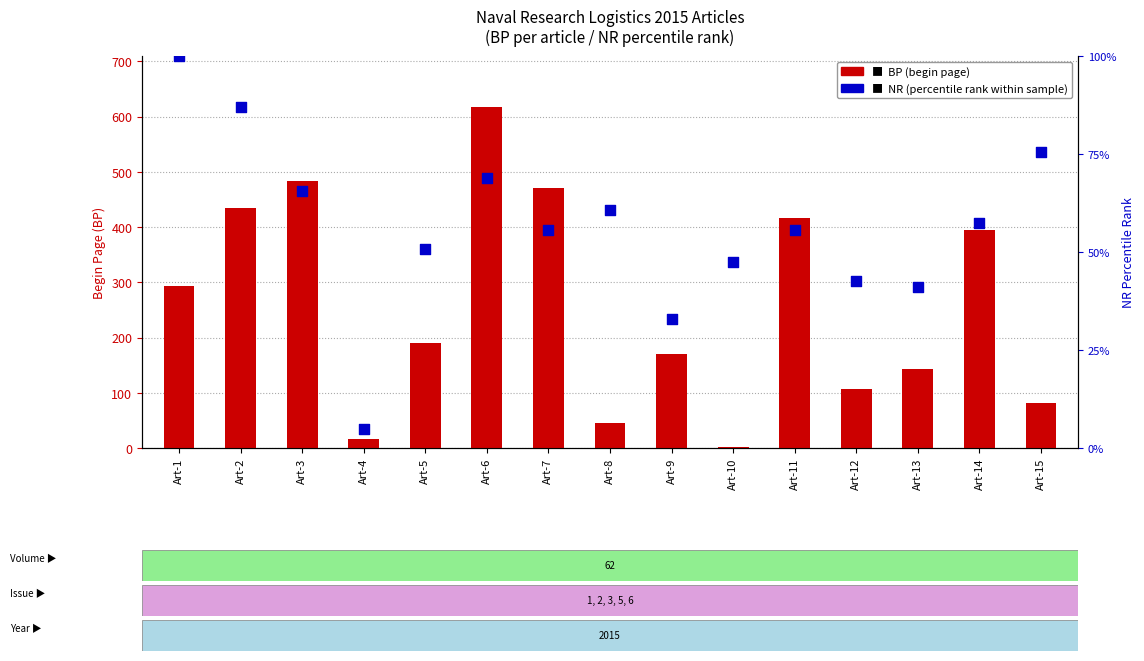

Which series has the largest total across all categories?

BP (begin page)